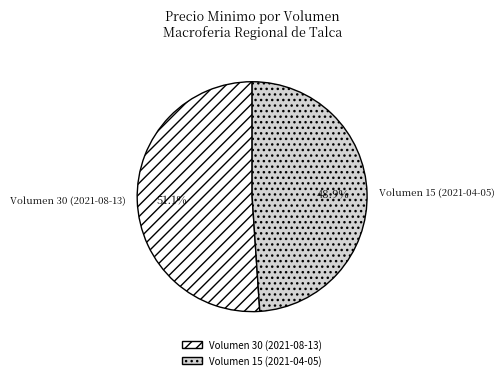

To the nearest percent, what is the difference between the largest and smallest slice percentages?

2%